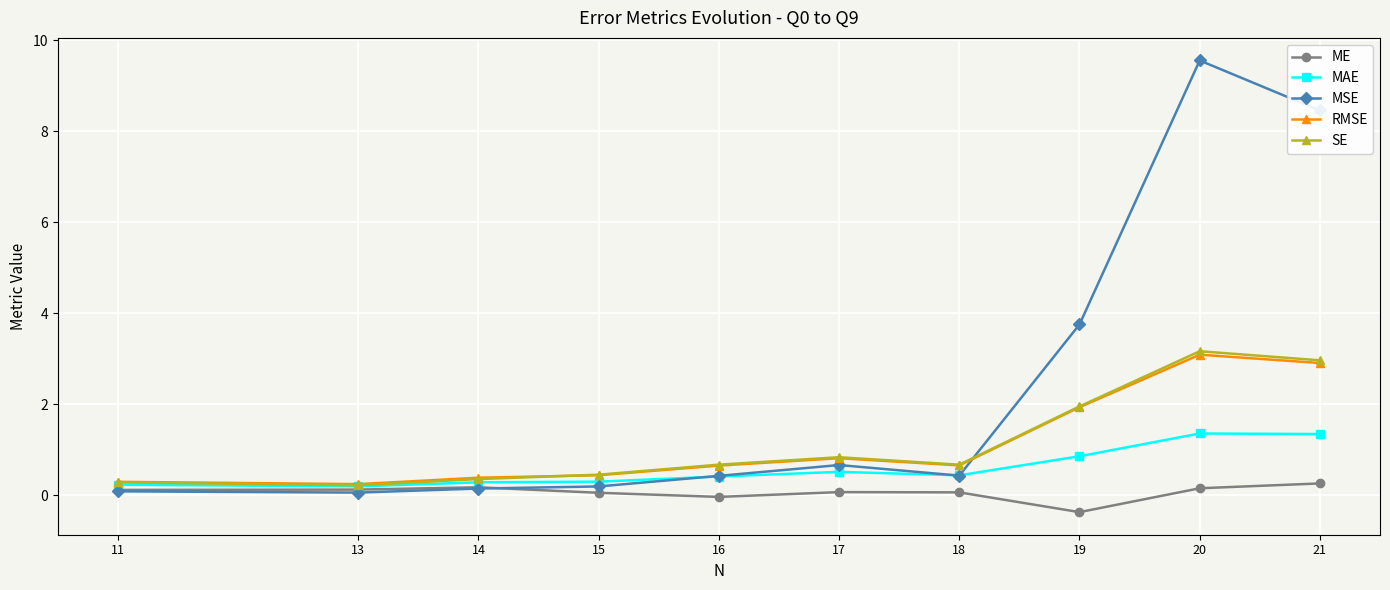

The value of SE at 11 is 0.4. True or false?

False